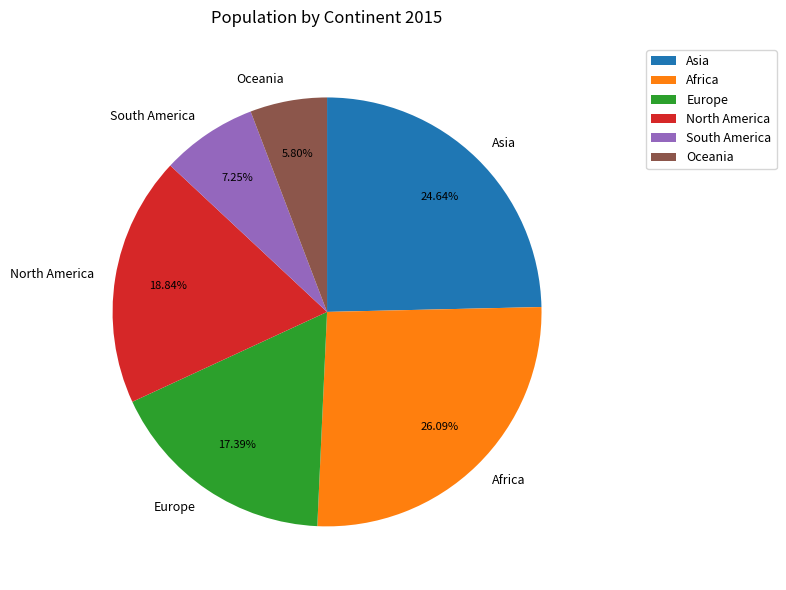

To the nearest percent, what is the difference between the largest and smallest slice percentages?

20%